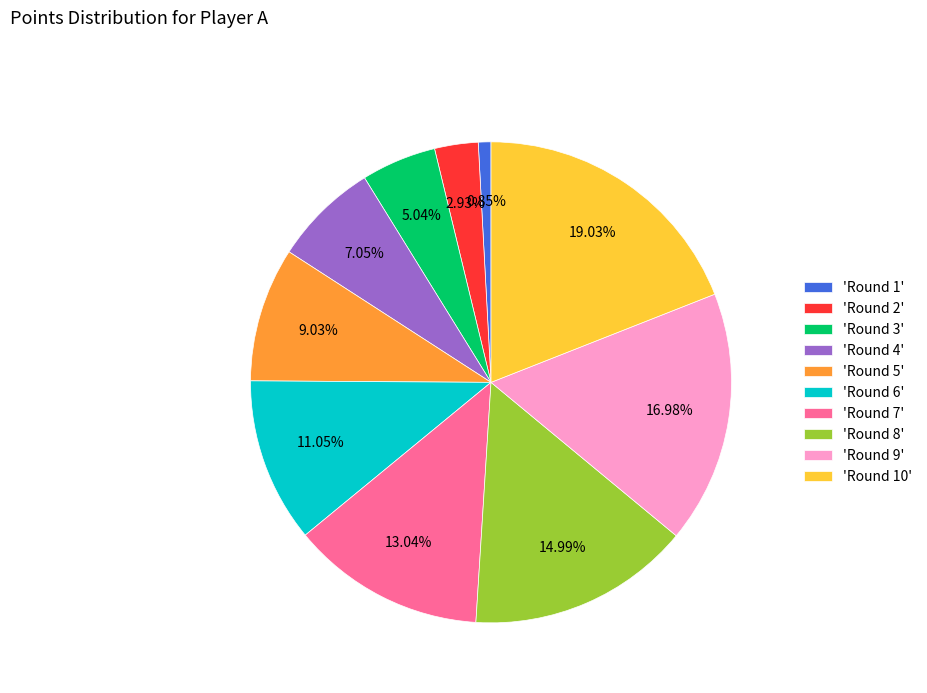

Between 'Round 8' and 'Round 4', which is larger?

'Round 8'